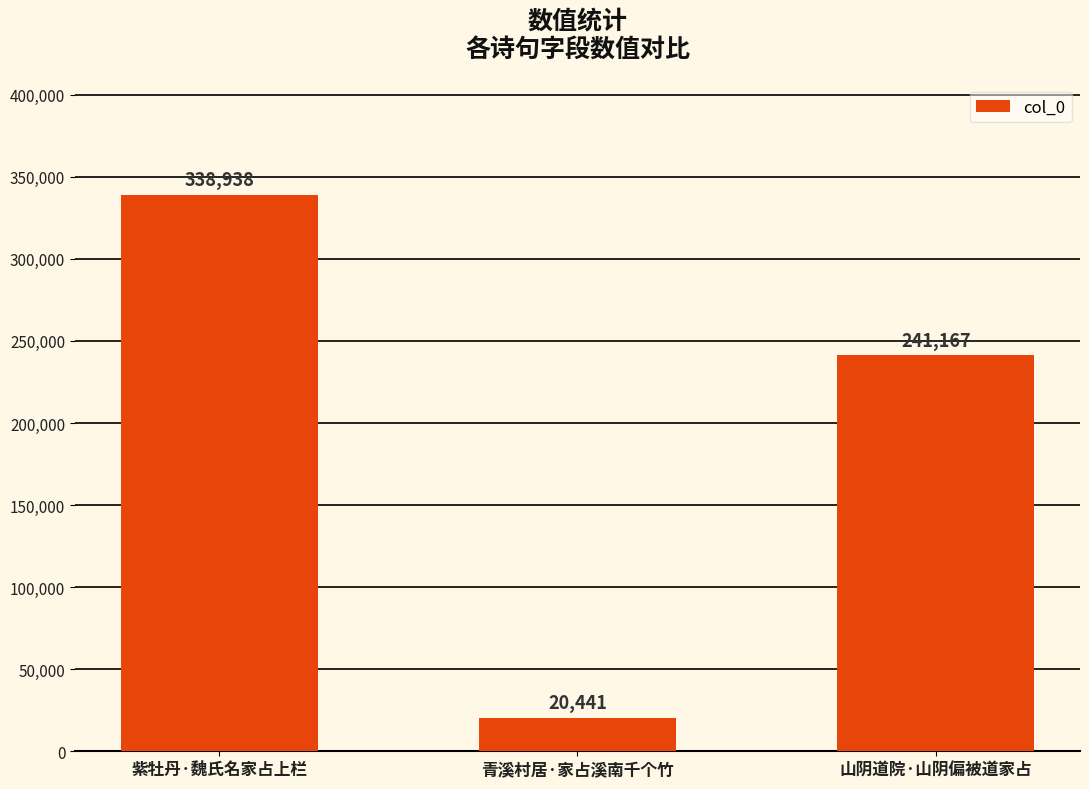

Reading left to right, list all the values displayed in this chart.

紫牡丹·魏氏名家占上栏=338938	青溪村居·家占溪南千个竹=20441	山阴道院·山阴偏被道家占=241167